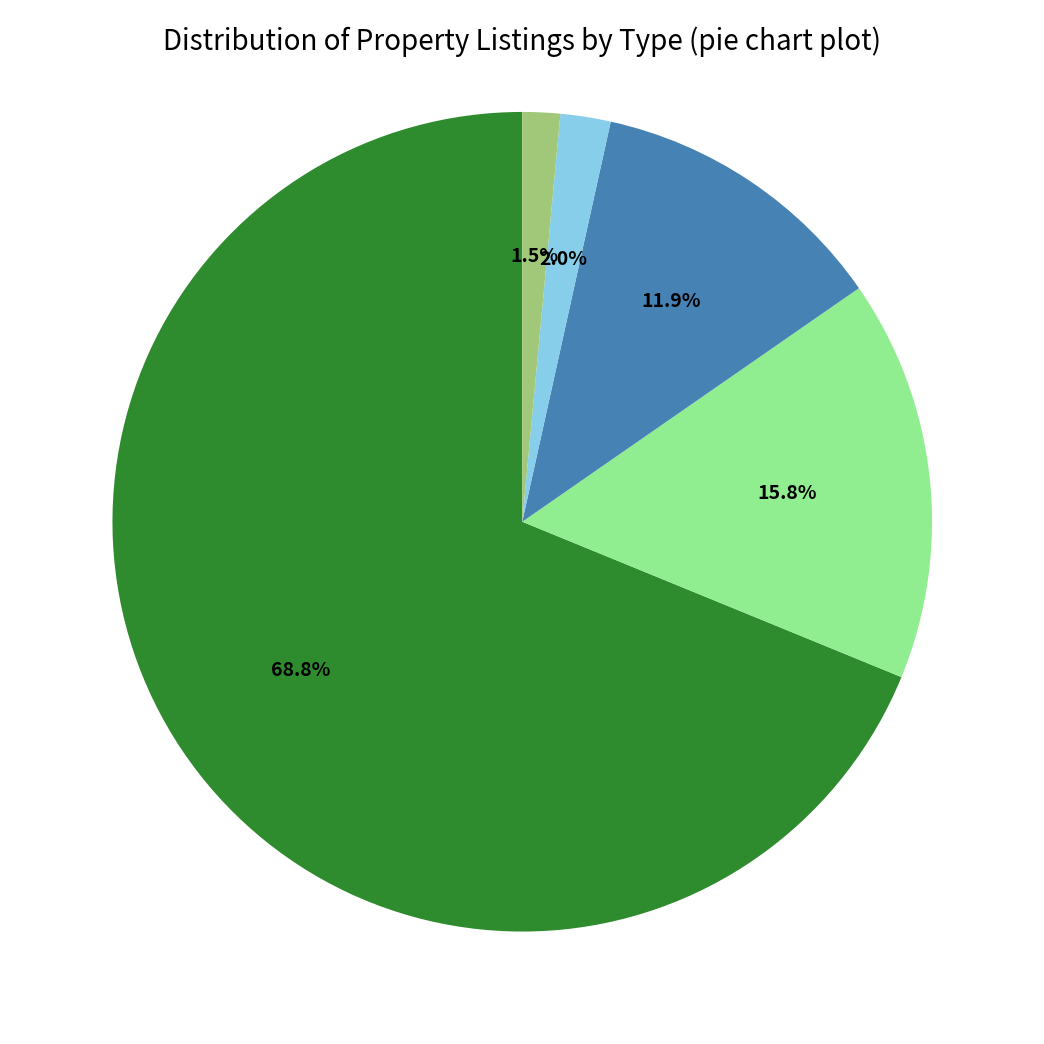

Is there a majority slice in this chart?

Yes